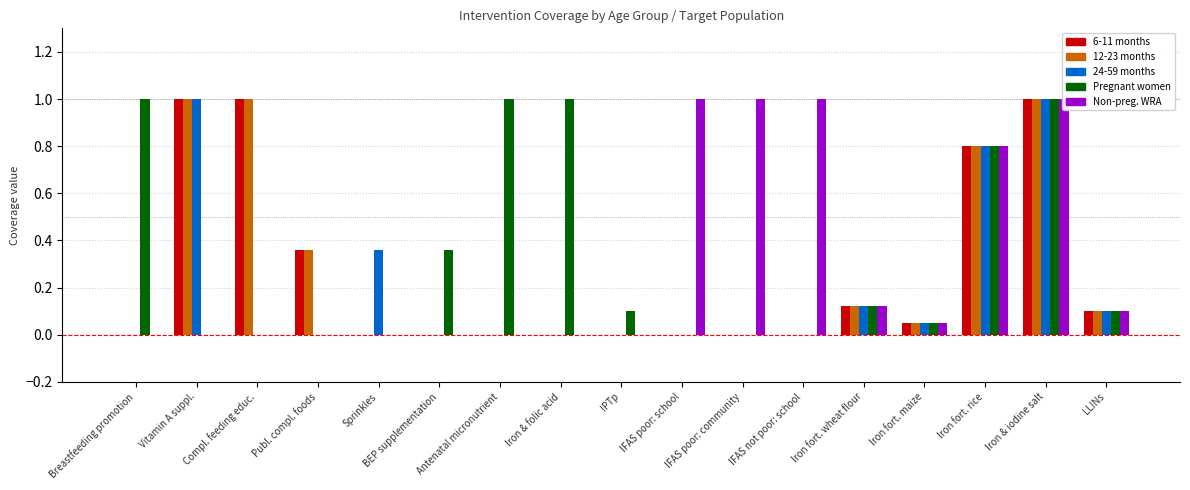

At which label is Pregnant women closest to 0?

Vitamin A suppl.